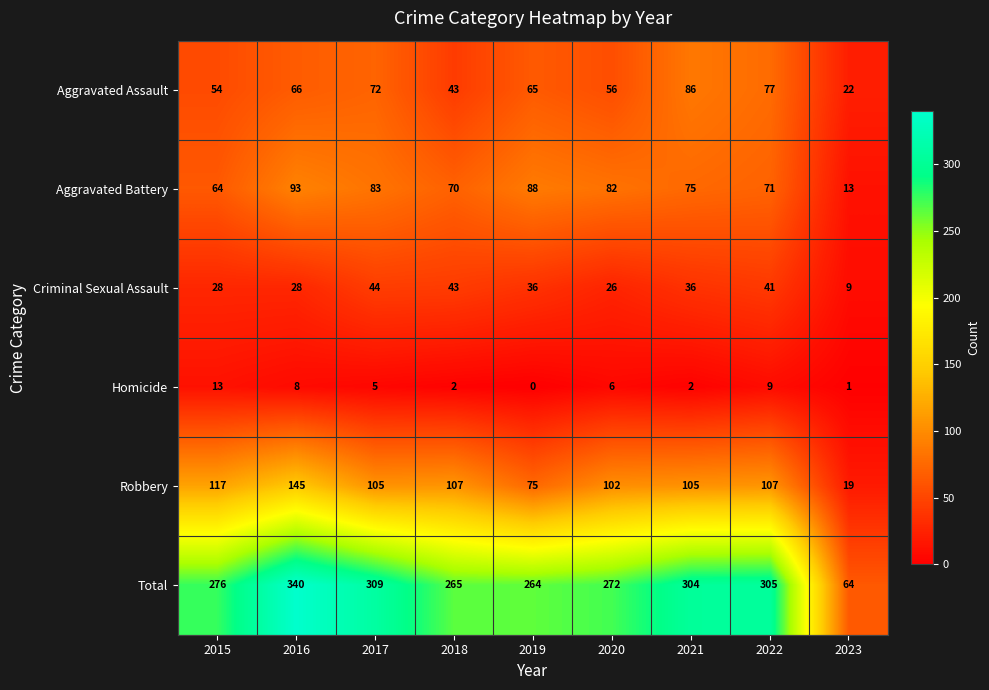

Which series has the largest total across all categories?

Total